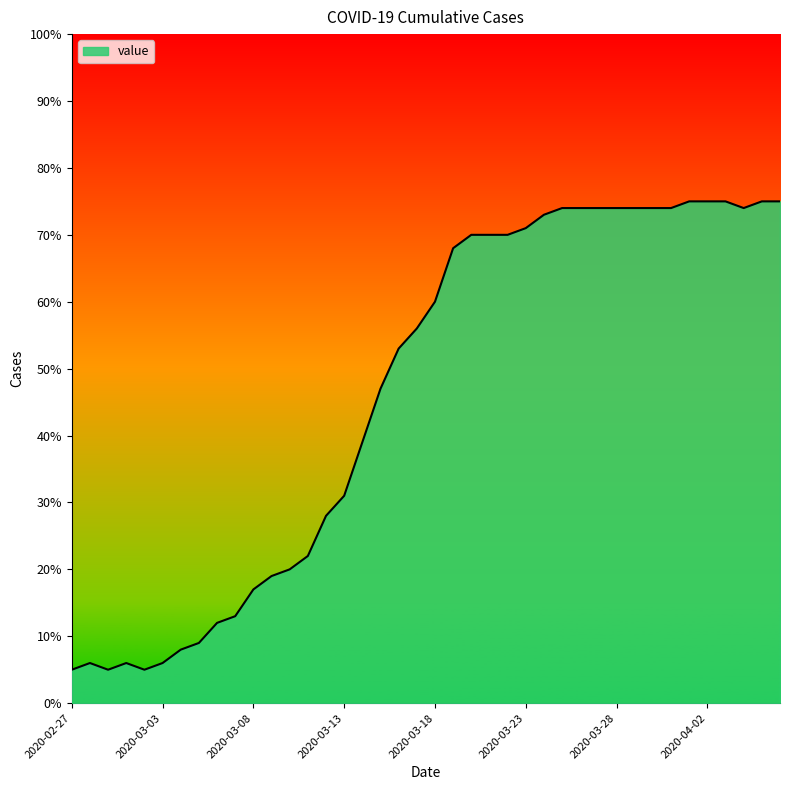

What is the difference between the maximum and minimum values?

70